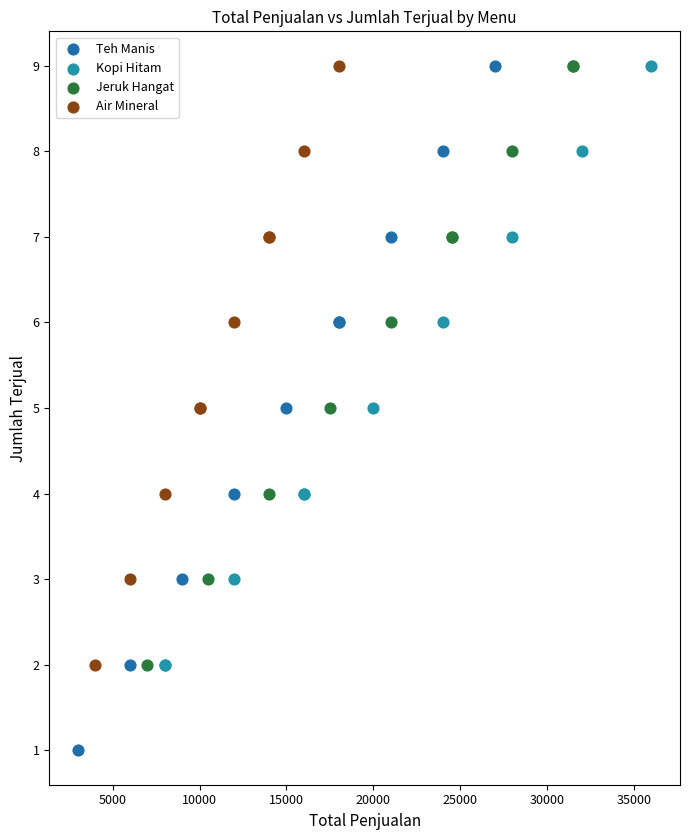

Which series contains the lowest Y value?

Teh Manis